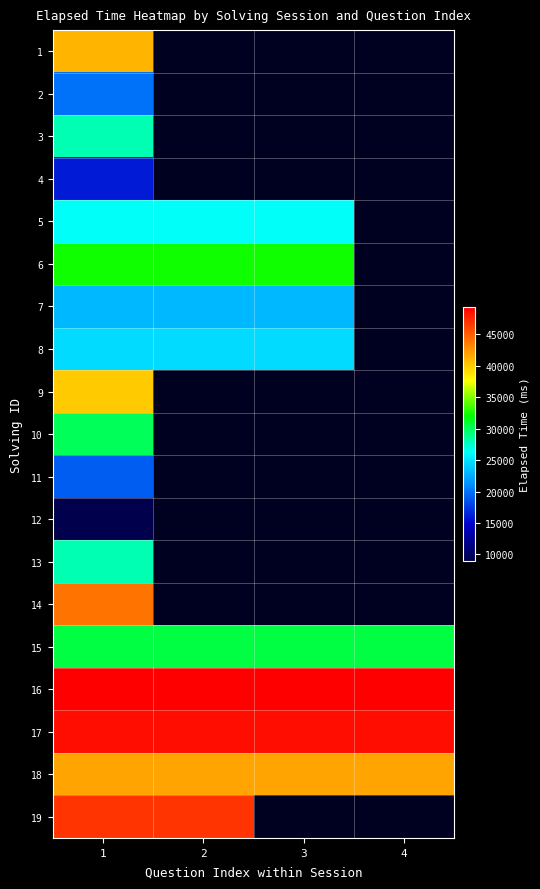

What is the sum of all 18 values?

167000.0